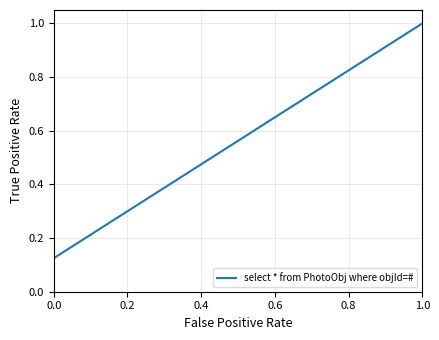

True or false: there are more than 2 points higher than both neighbors.

False